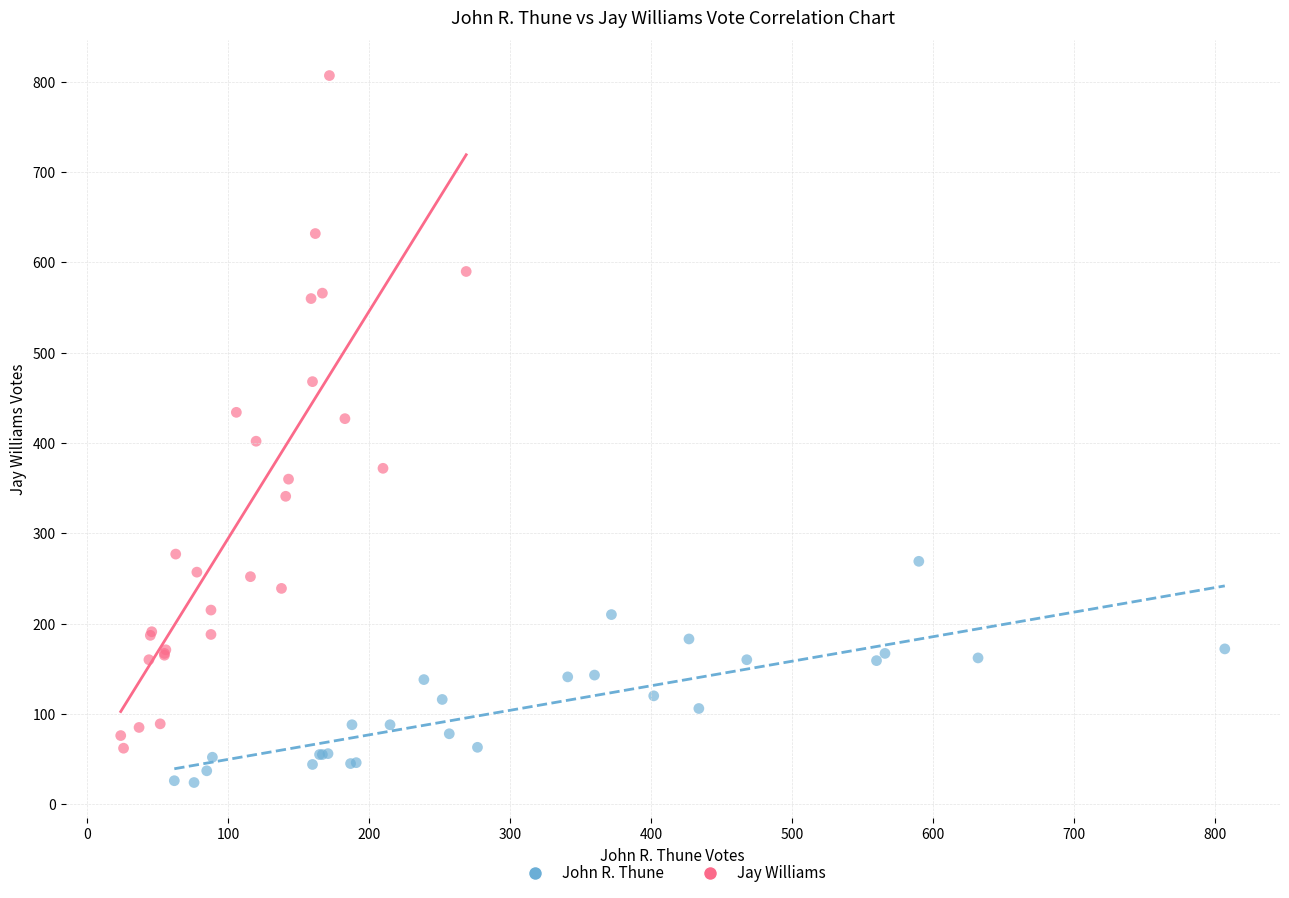

Which series contains the lowest Y value?

John R. Thune